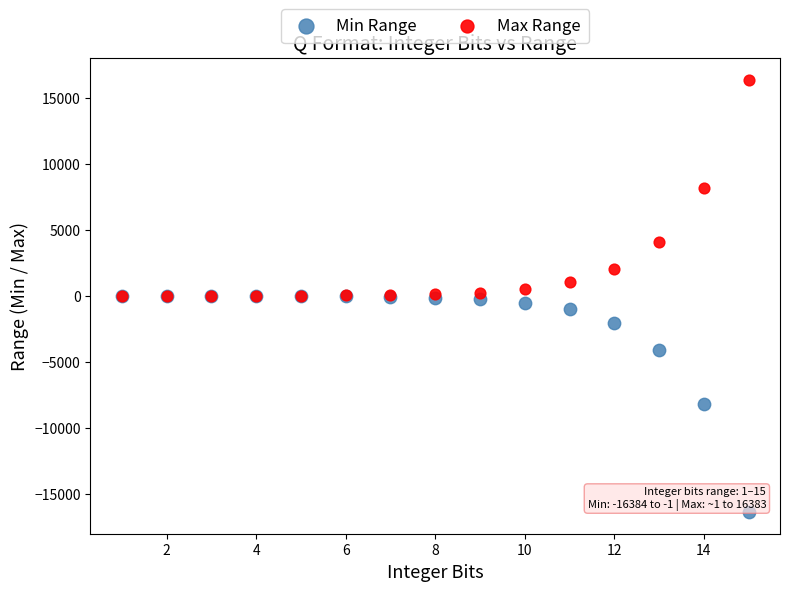

What are all the series names shown in the legend?

Min Range, Max Range